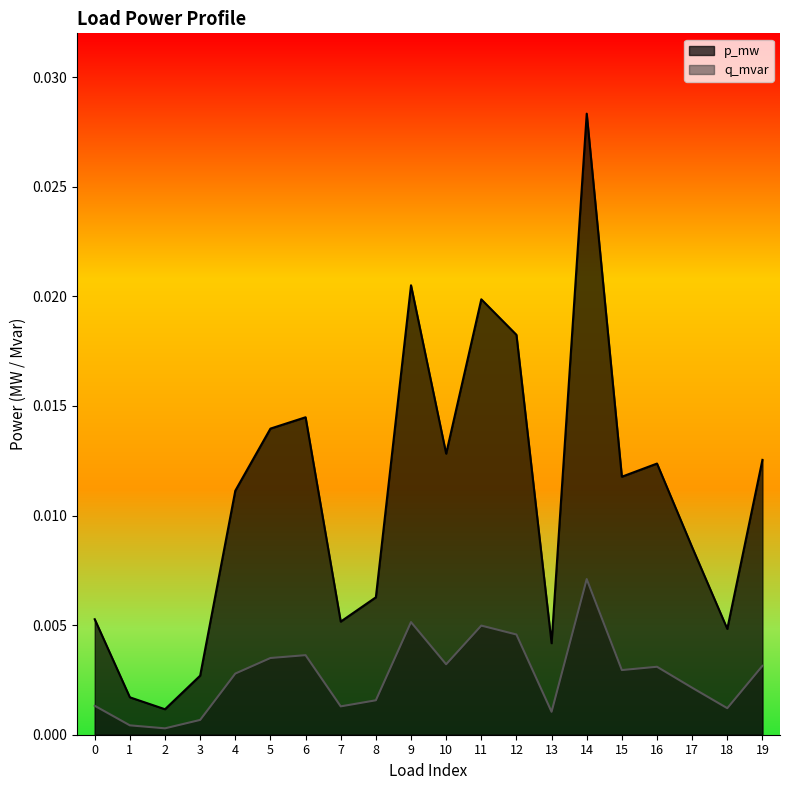

List the labels in order of p_mw value, largest first.

14, 9, 11, 12, 6, 5, 10, 19, 16, 15, 4, 17, 8, 0, 7, 18, 13, 3, 1, 2